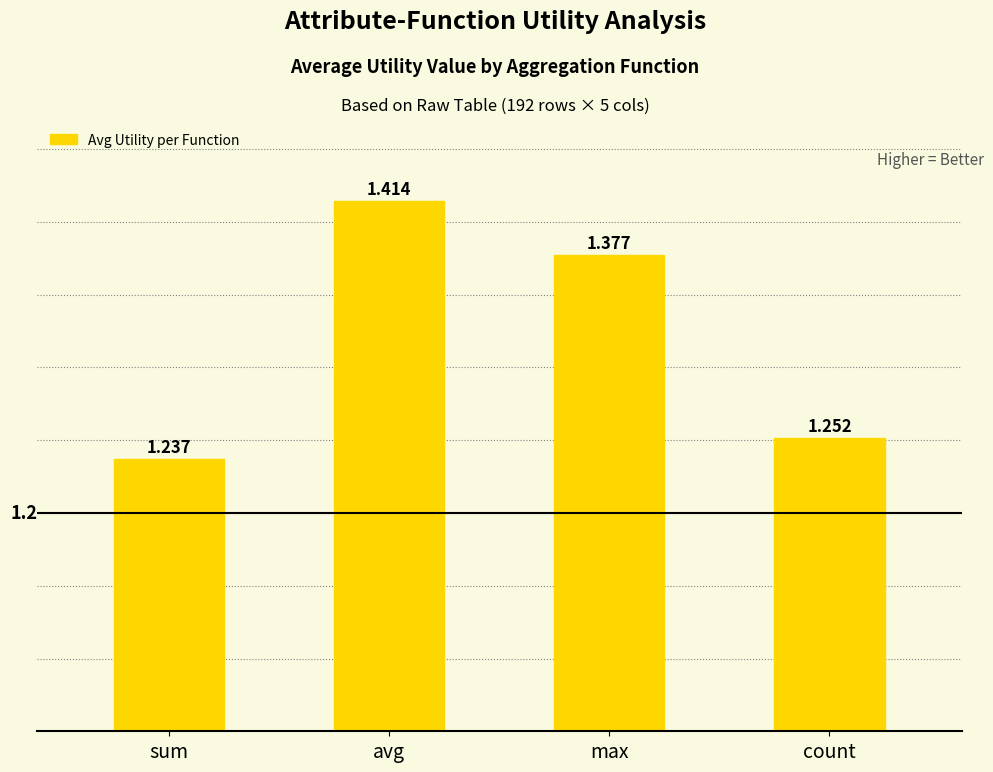

Where is the data nearest to the value 1?

sum